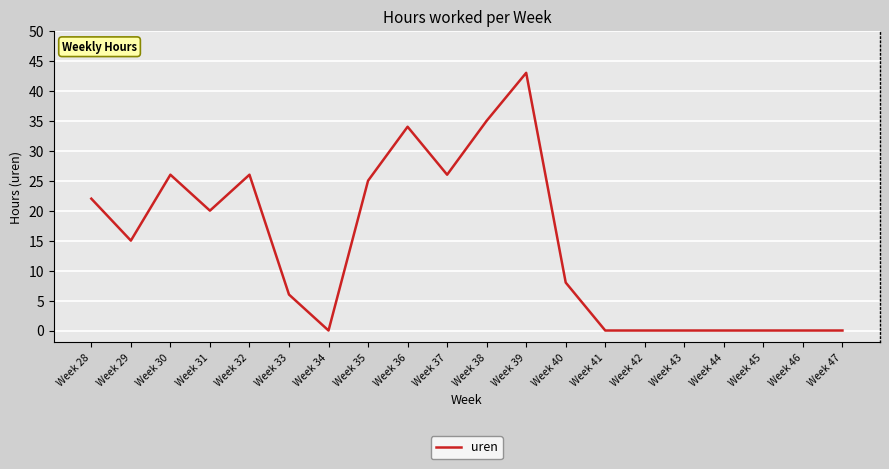

True or false: the data shows 0 at Week 45.

True